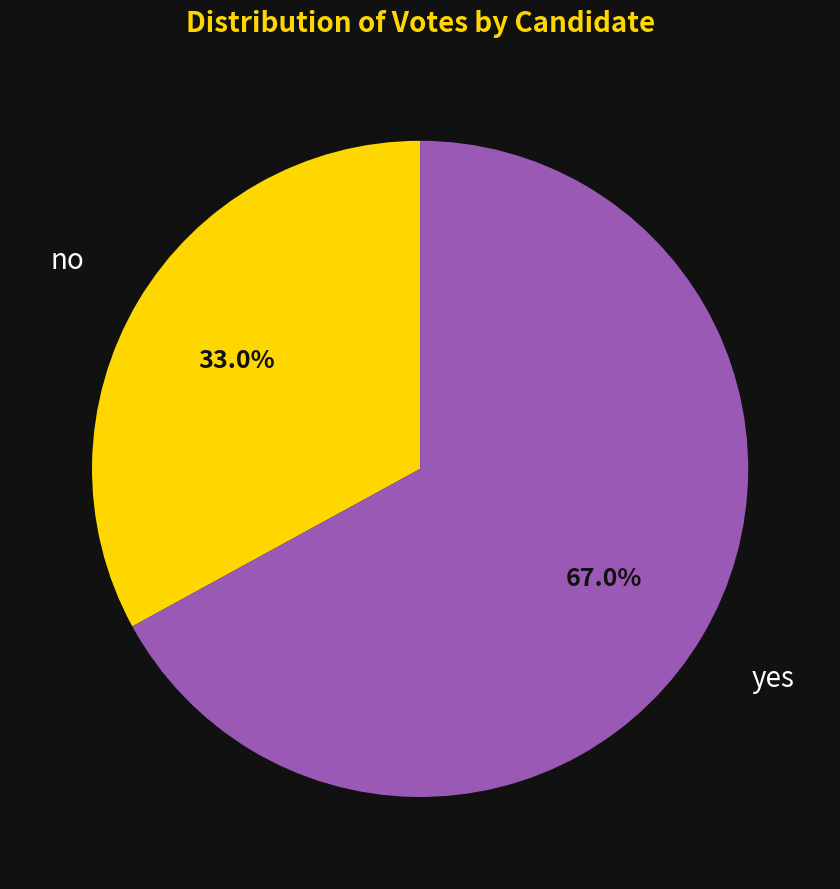

Count the number of slices in the pie.

2